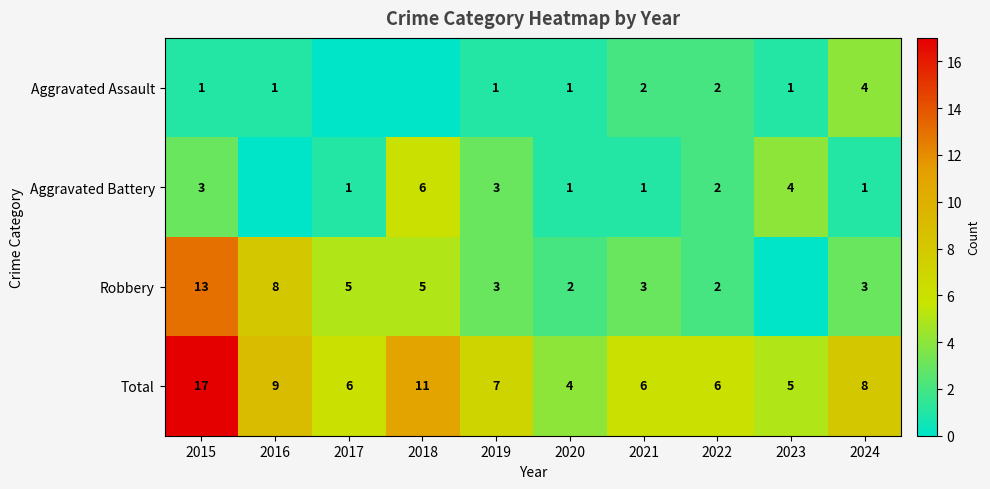

Where does the Total series first go above 7?

2015